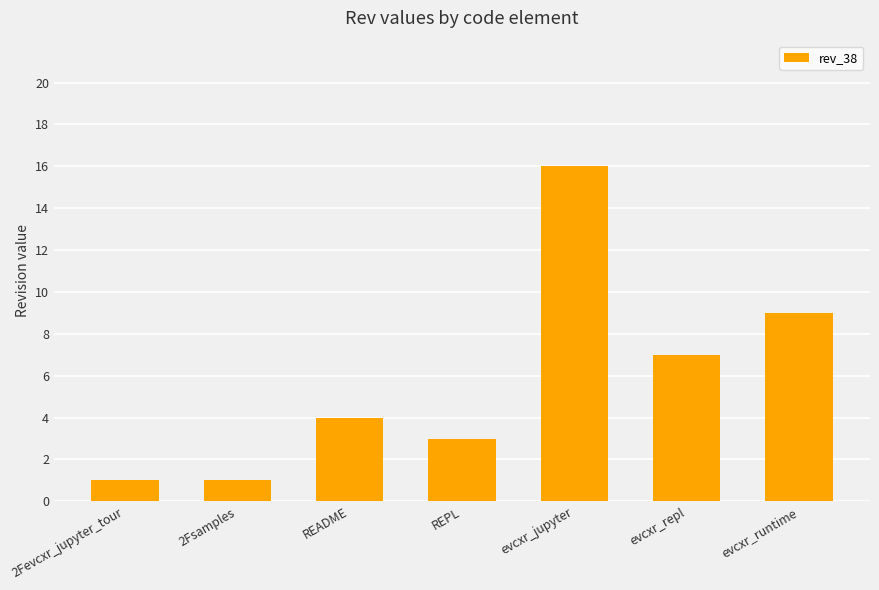

What is the difference between the second highest and second lowest values?

8